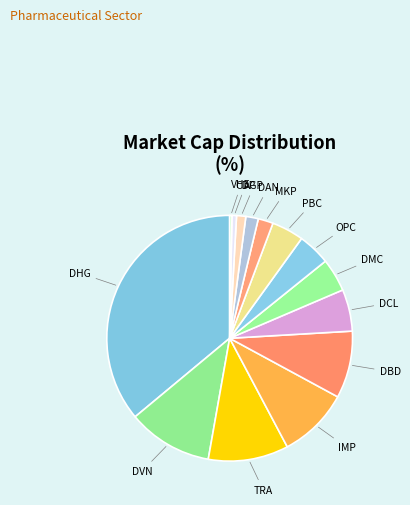

The MKP slice represents 16% of the pie. True or false?

False